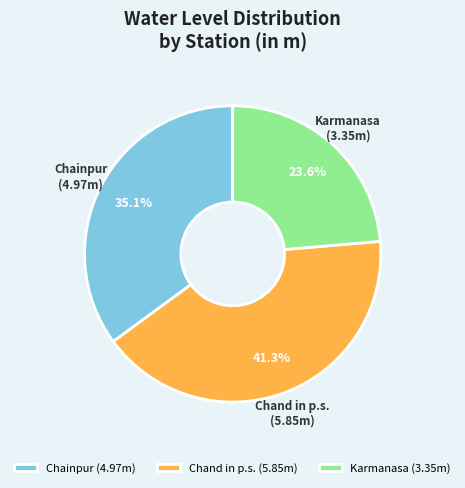

Approximately how many times larger is the value at Karmanasa compared to Chainpur?

0.7